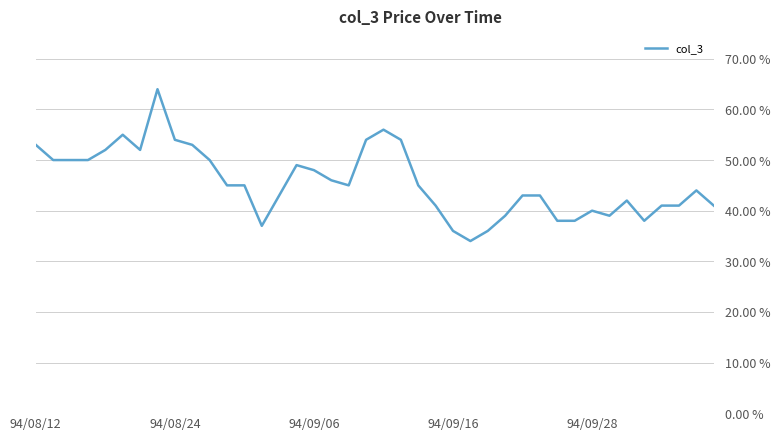

Does the chart have visible grid lines?

Yes